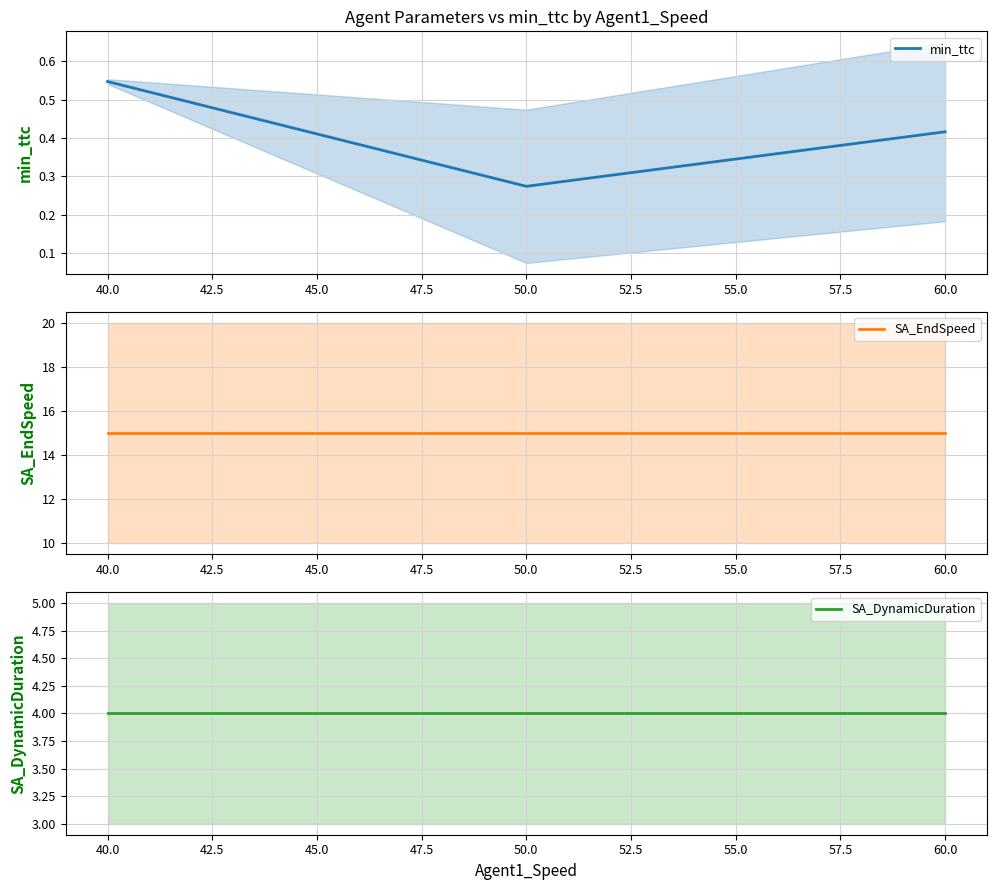

Which category has the lowest value in the min_ttc series?

50.0